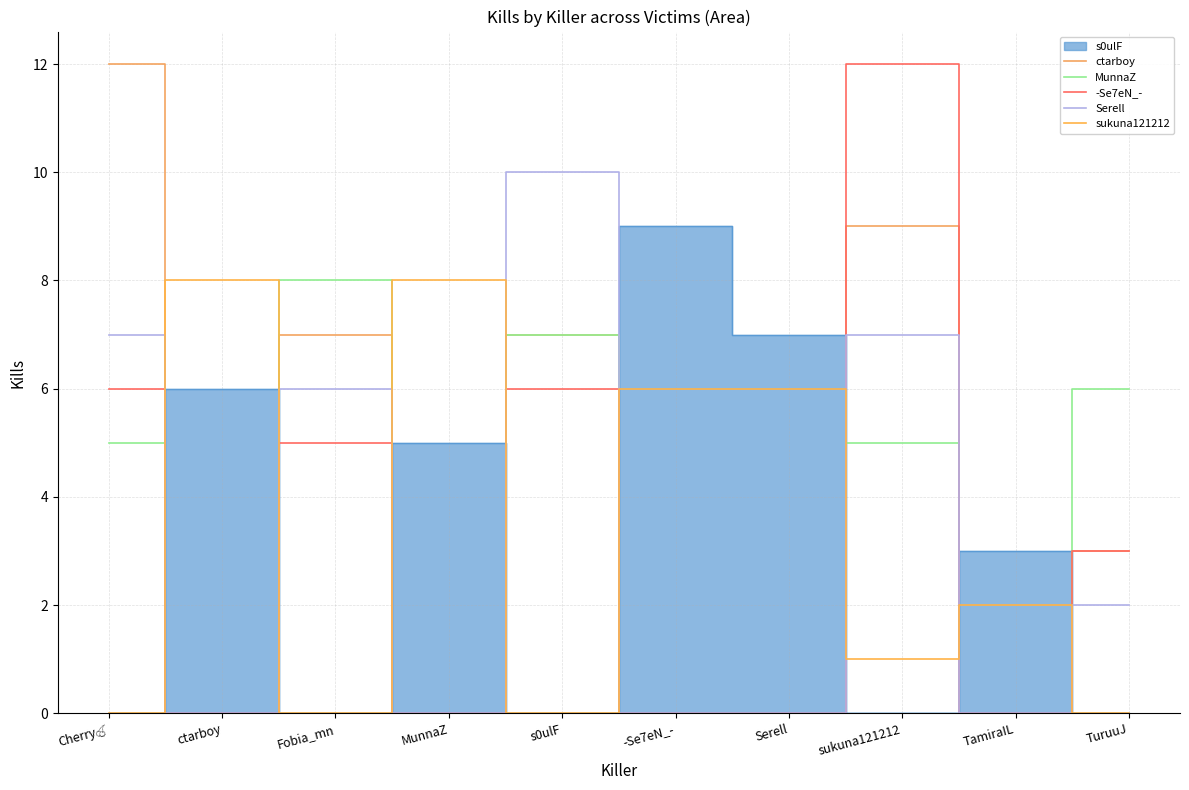

How many lines are shown in the chart?

5